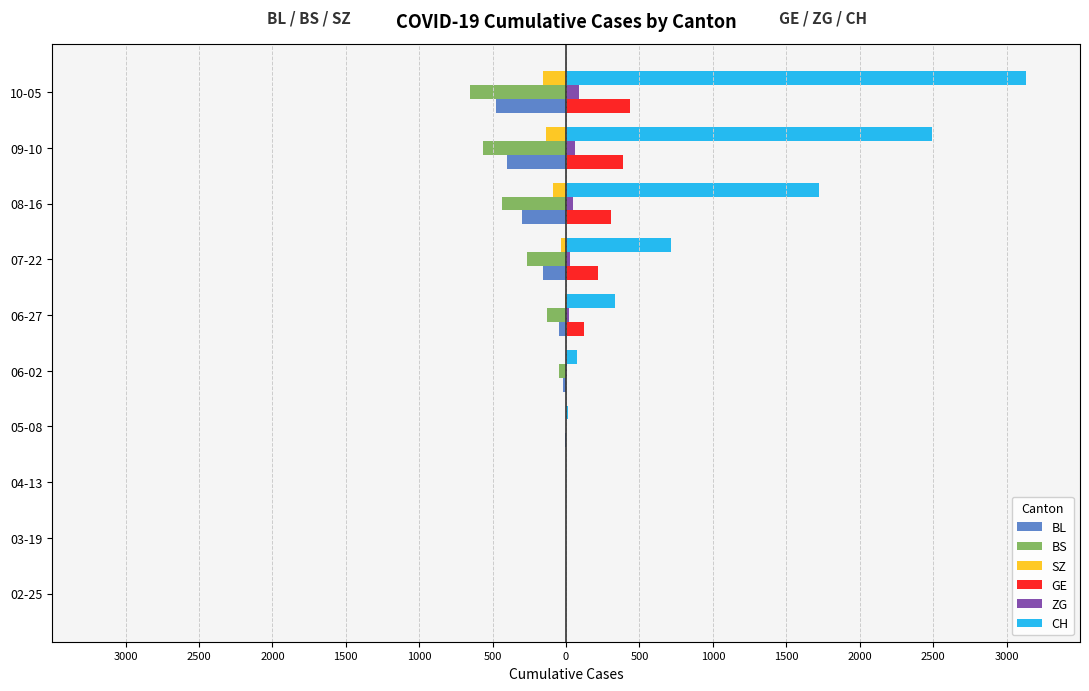

What are all the series names shown in the legend?

BL, BS, SZ, GE, ZG, CH